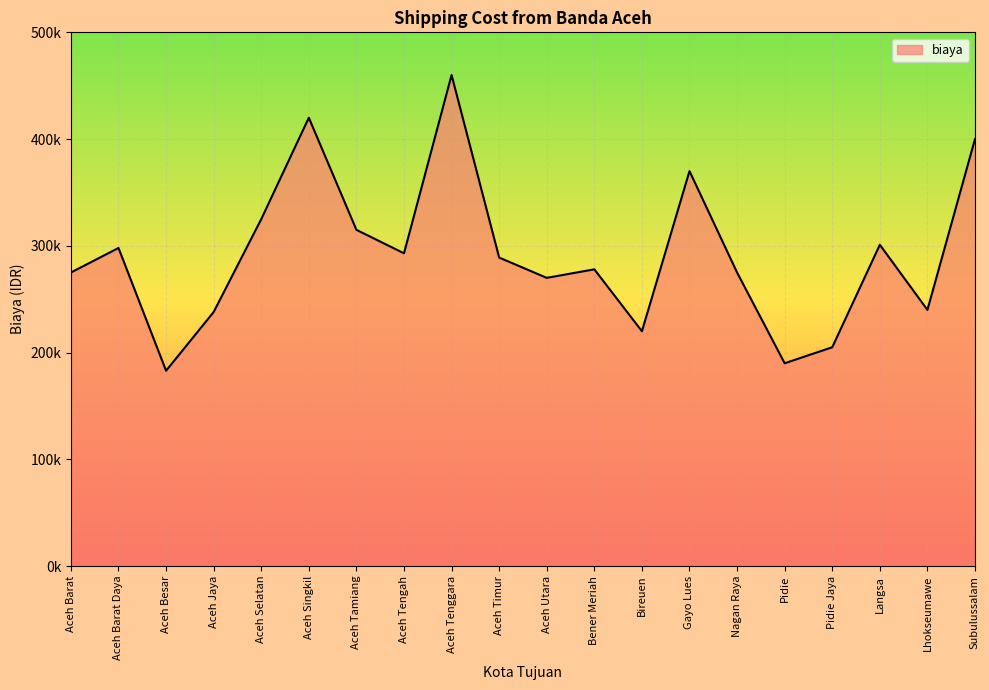

Is this an area chart (filled region under the line)?

Yes